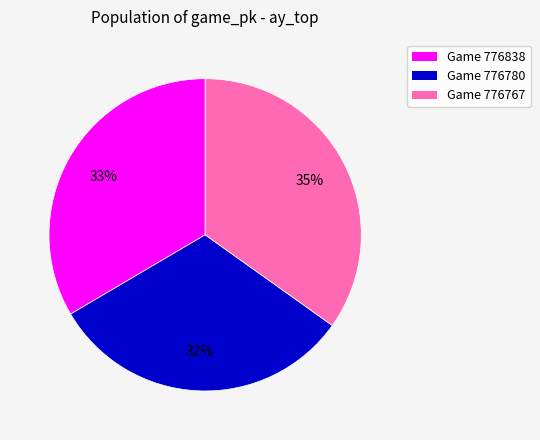

Do Game 776838 and Game 776780 together represent more than half of the pie?

Yes